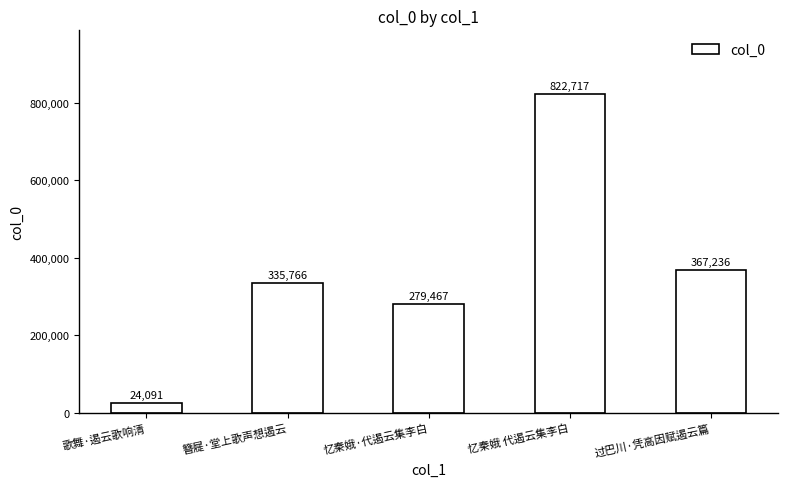

What is the average value?

365855